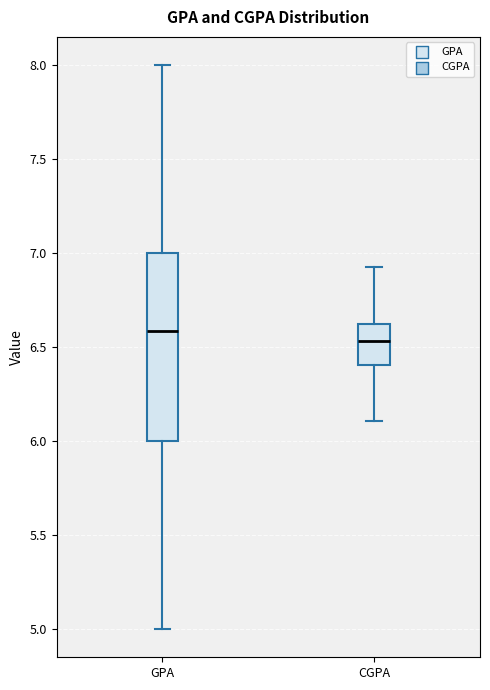

Reading left to right, transcribe this box plot: for each box, give where its median line is, the range the box spans, and where its two whiskers end, as read against the y-axis. The values are not printed on the chart, so give them approximately, as read against the axis.

GPA: median 6.60, box 6.00 to 7.00, whiskers 5.00 to 8.00
CGPA: median 6.55, box 6.40 to 6.60, whiskers 6.10 to 6.90